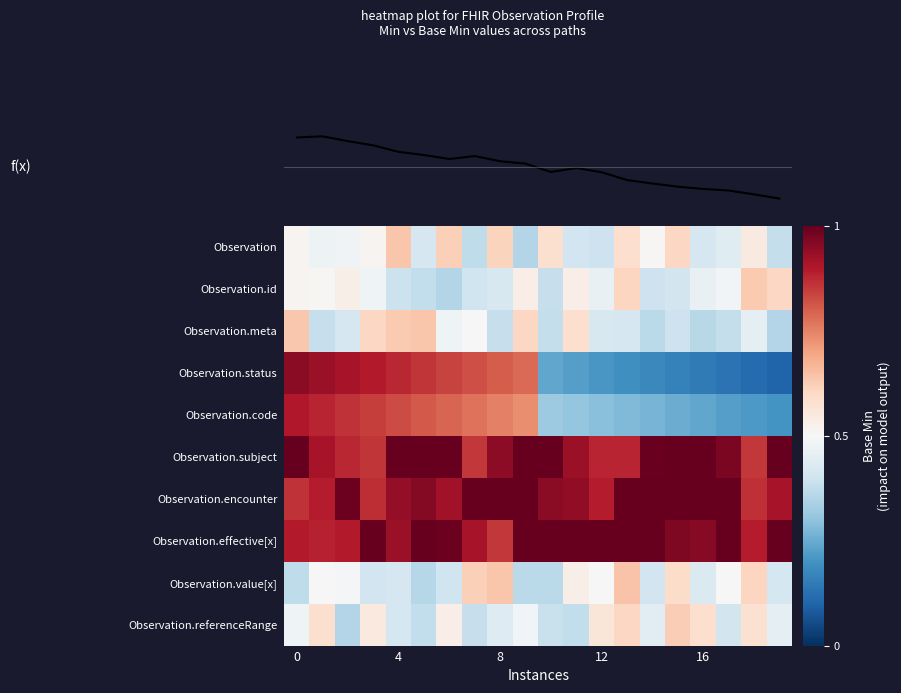

Reading left to right, extract all data points from this chart.

row_0: 0.0	-0.0	-0.0	0.0	0.3	-0.2	0.2	-0.3	0.2	-0.3	0.2	-0.2	-0.2	0.2	0.0	0.2	-0.2	-0.1	0.1	-0.2
row_1: 0.0	0.0	0.1	-0.0	-0.2	-0.2	-0.3	-0.2	-0.2	0.1	-0.2	0.1	-0.1	0.2	-0.2	-0.2	-0.1	-0.0	0.3	0.2
row_2: 0.3	-0.2	-0.2	0.2	0.3	0.3	-0.0	0.0	-0.2	0.2	-0.2	0.2	-0.2	-0.2	-0.3	-0.2	-0.3	-0.2	-0.1	-0.3
row_3: 0.9	0.9	0.8	0.8	0.8	0.7	0.7	0.6	0.6	0.6	-0.5	-0.5	-0.6	-0.6	-0.6	-0.7	-0.7	-0.7	-0.8	-0.8
row_4: 0.8	0.8	0.7	0.7	0.7	0.6	0.6	0.5	0.5	0.5	-0.4	-0.4	-0.4	-0.4	-0.5	-0.5	-0.5	-0.5	-0.6	-0.6
row_5: 1.0	0.8	0.8	0.7	1.0	1.0	1.0	0.7	0.9	1.0	1.0	0.9	0.8	0.8	1.0	1.0	1.0	0.9	0.7	1.0
row_6: 0.7	0.8	1.0	0.7	0.9	0.9	0.8	1.0	1.0	1.0	0.9	0.9	0.8	1.0	1.0	1.0	1.0	1.0	0.7	0.8
row_7: 0.8	0.8	0.8	1.0	0.9	1.0	1.0	0.8	0.7	1.0	1.0	1.0	1.0	1.0	1.0	0.9	0.9	1.0	0.8	1.0
row_8: -0.3	0.0	-0.0	-0.2	-0.2	-0.3	-0.2	0.2	0.3	-0.3	-0.3	0.1	0.0	0.3	-0.2	0.2	-0.1	-0.0	0.2	-0.2
row_9: -0.0	0.2	-0.3	0.1	-0.2	-0.2	0.1	-0.2	-0.1	-0.0	-0.2	-0.2	0.1	0.2	-0.1	0.2	0.2	-0.2	0.2	-0.1